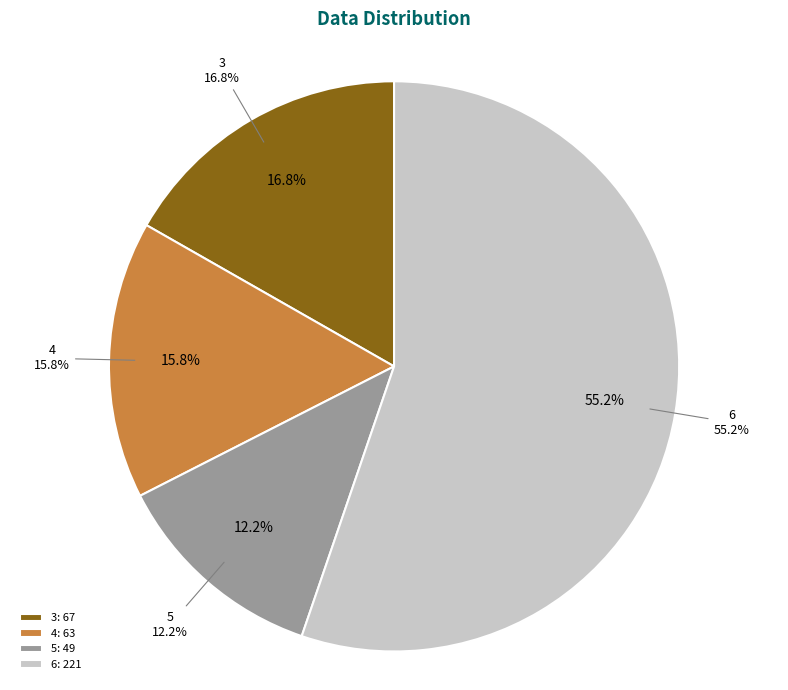

How many slices are in this pie chart?

4